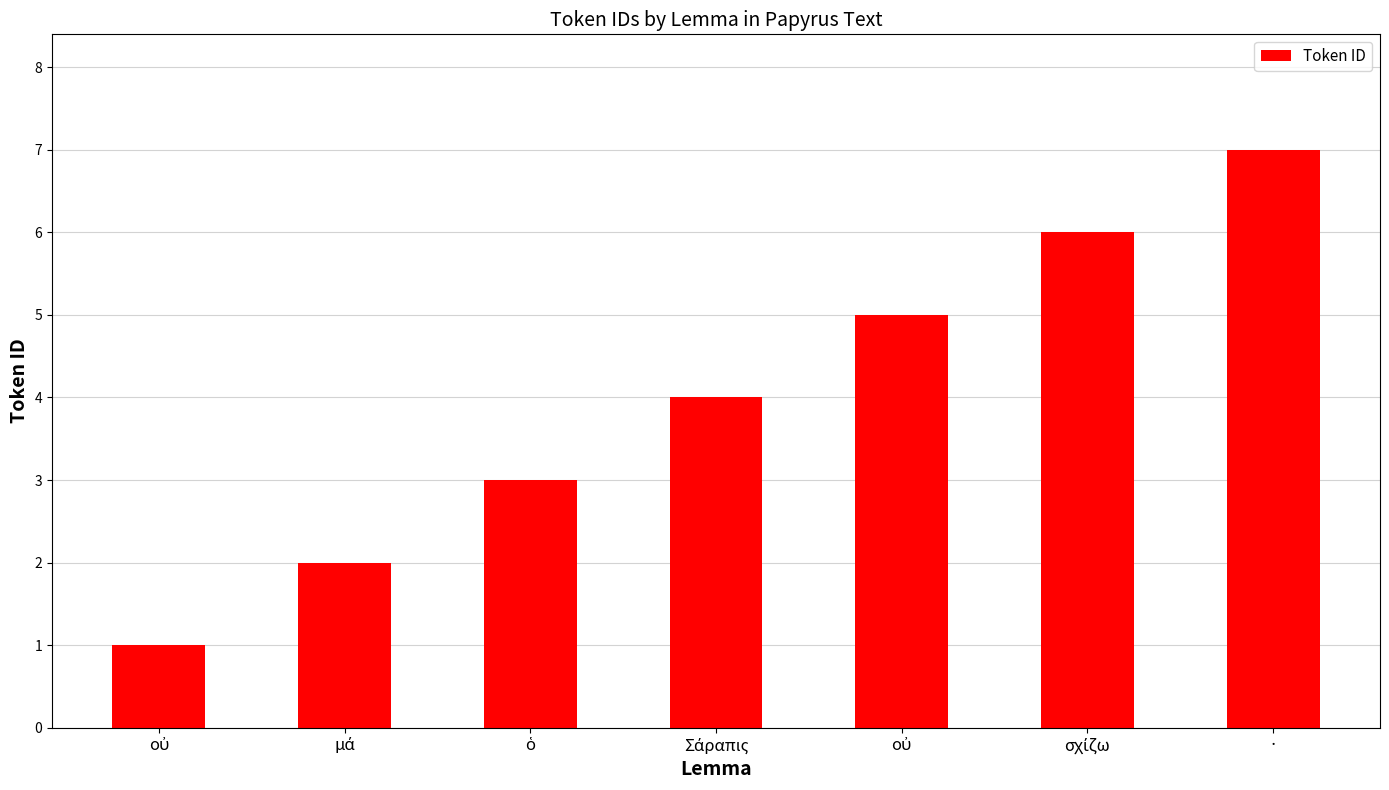

Reading left to right, list all the values displayed in this chart.

1	2	3	4	5	6	7